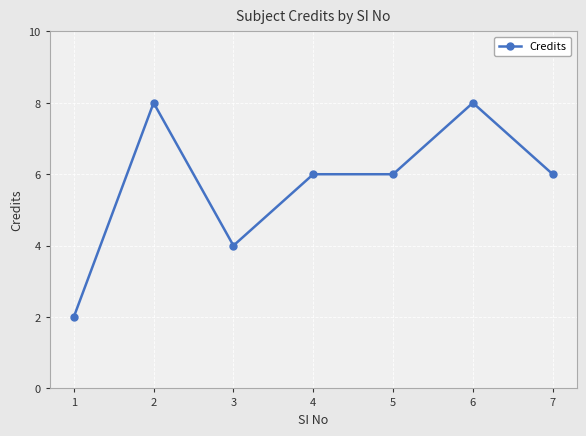

The chart shows a value of 3 at 7. True or false?

False